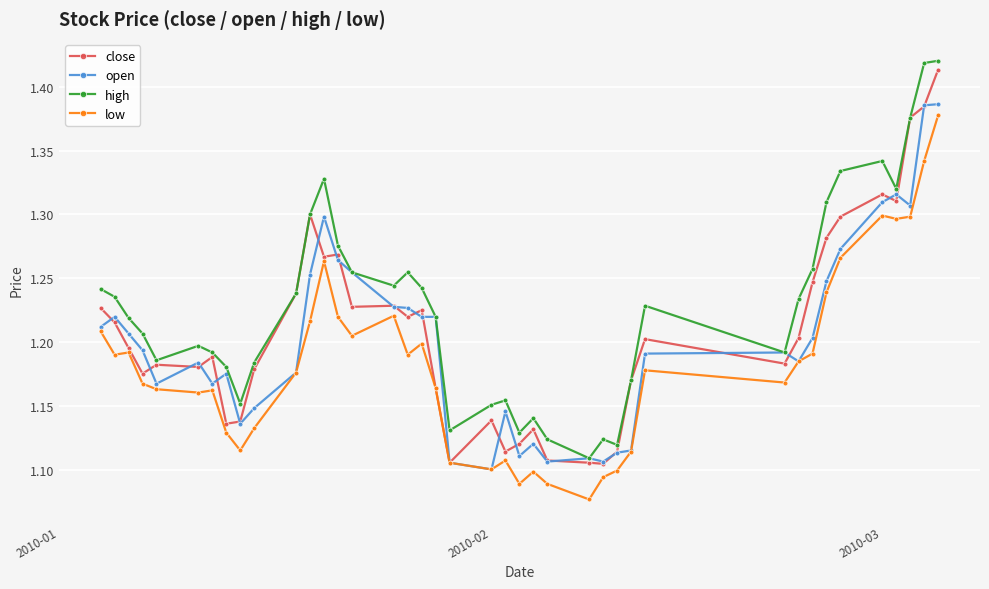

Which series has the largest total across all categories?

high